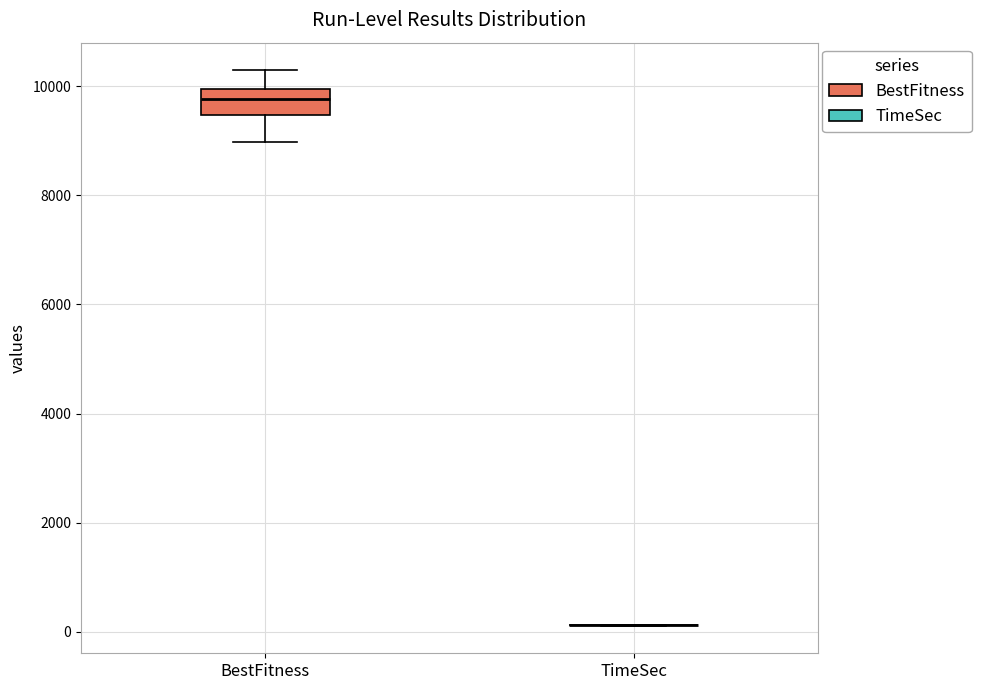

Comparing the boxes themselves (not the whiskers), which one is the tallest?

BestFitness